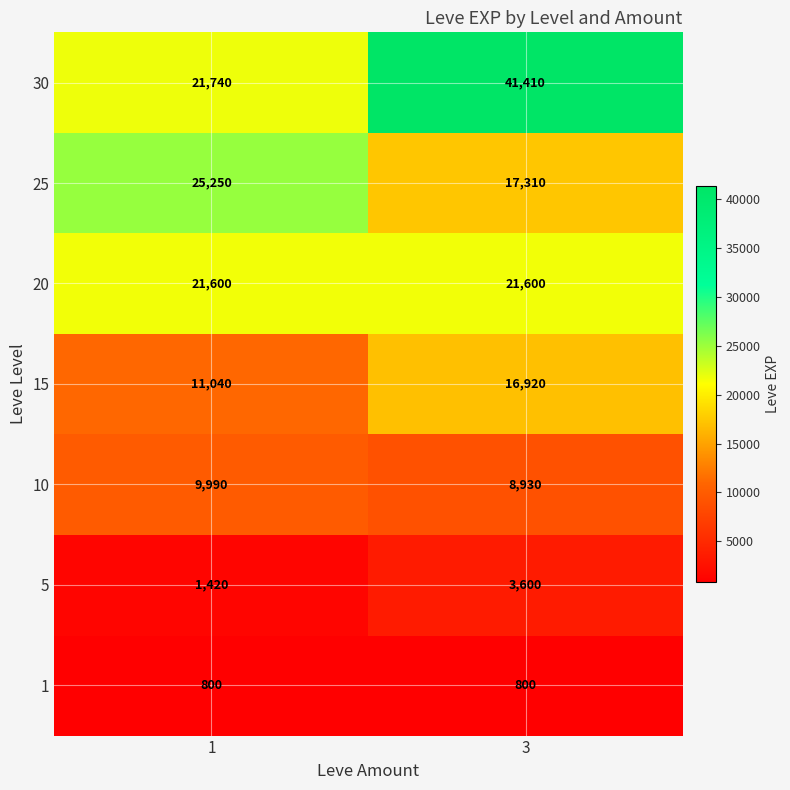

At how many categories does at least one series exceed 29802?

1